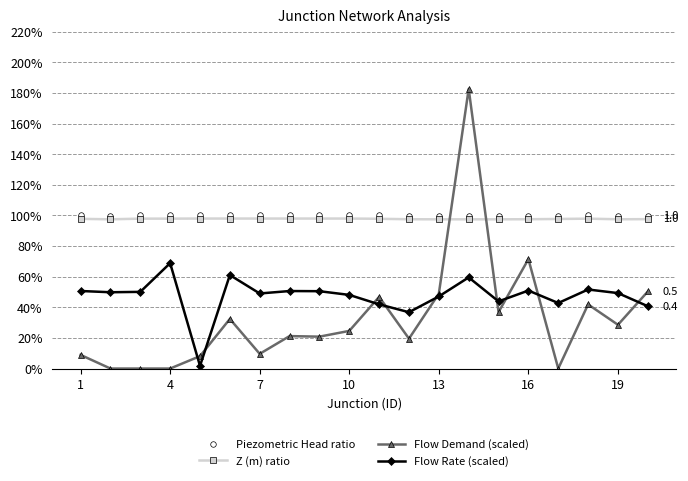

At which label does Z (m) ratio reach its minimum?

13